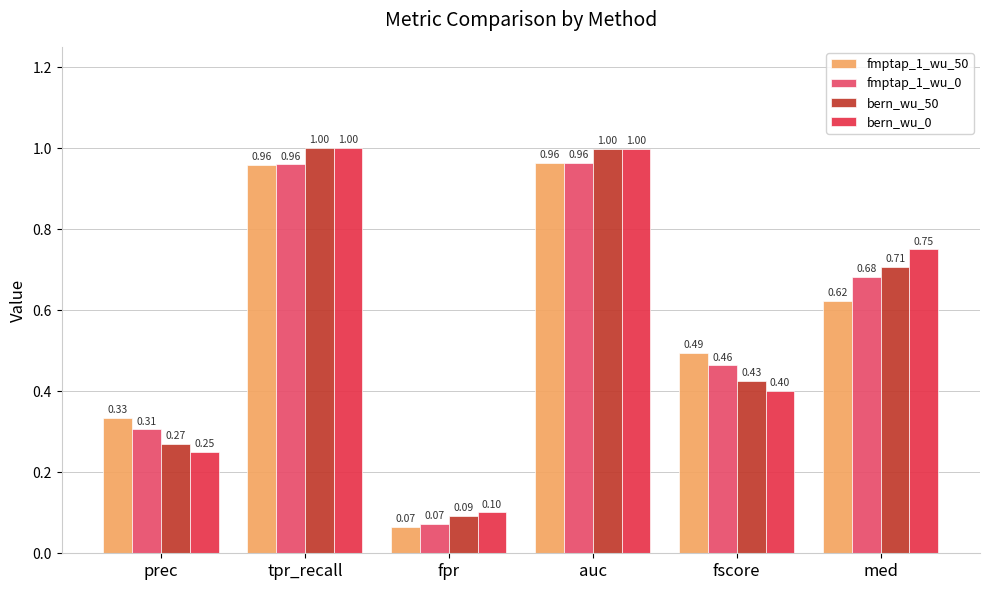

At prec, list the series in order from smallest to largest.

bern_wu_0, bern_wu_50, fmptap_1_wu_0, fmptap_1_wu_50